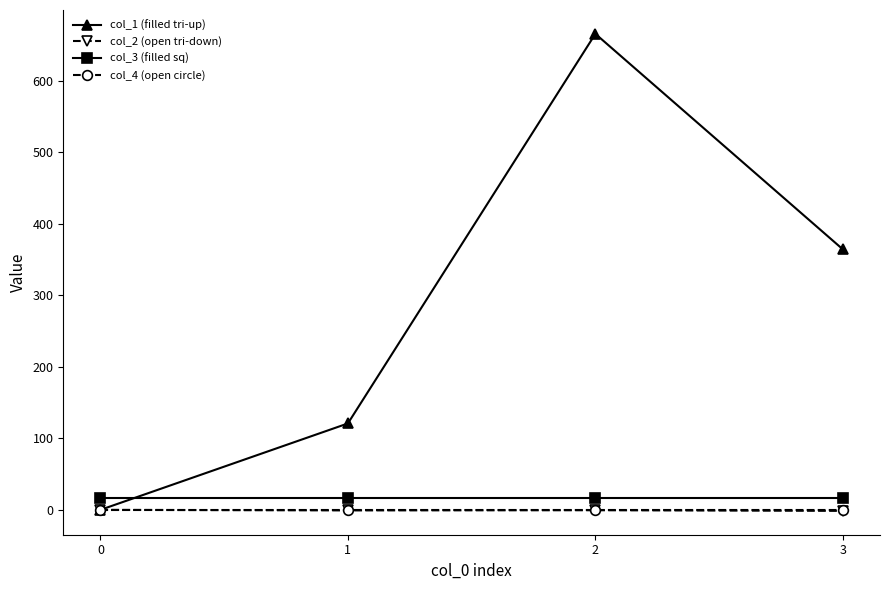

Which series has the widest spread of values?

col_1 (filled tri-up)